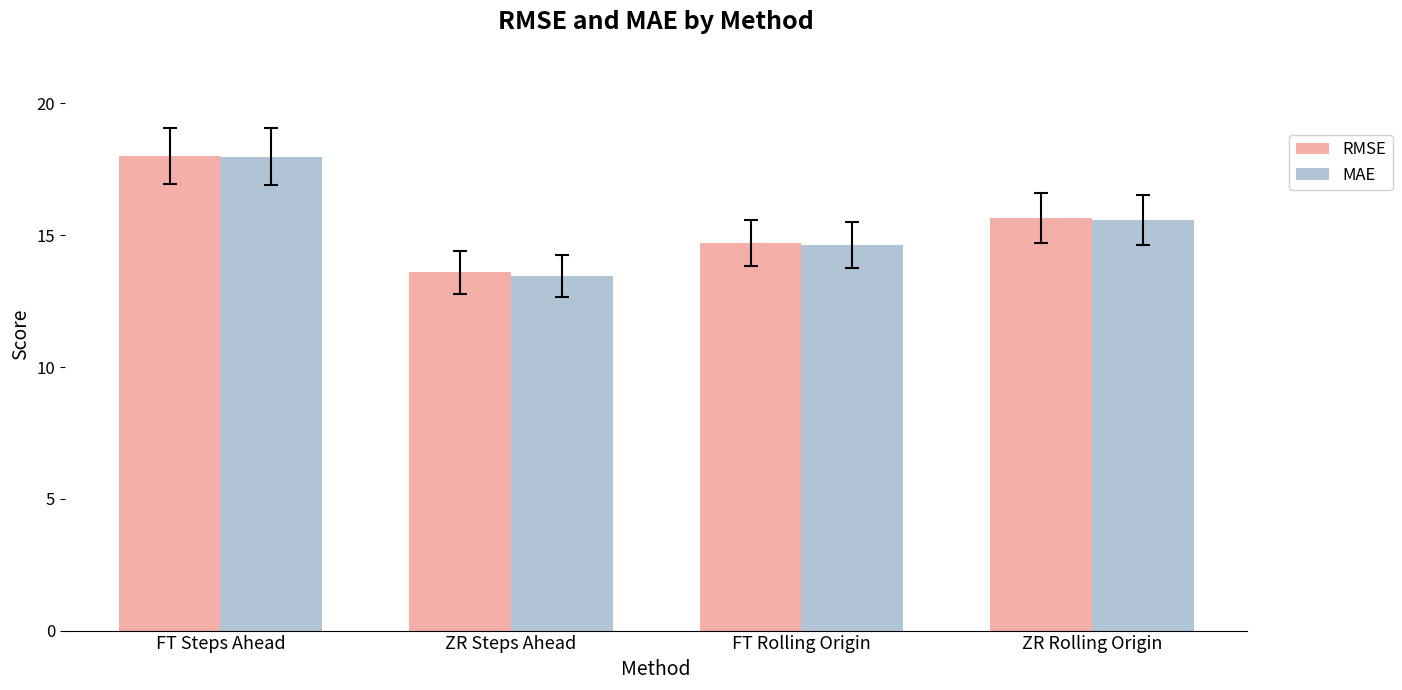

True or false: MAE has a value of 27.8 at ZR Rolling Origin.

False